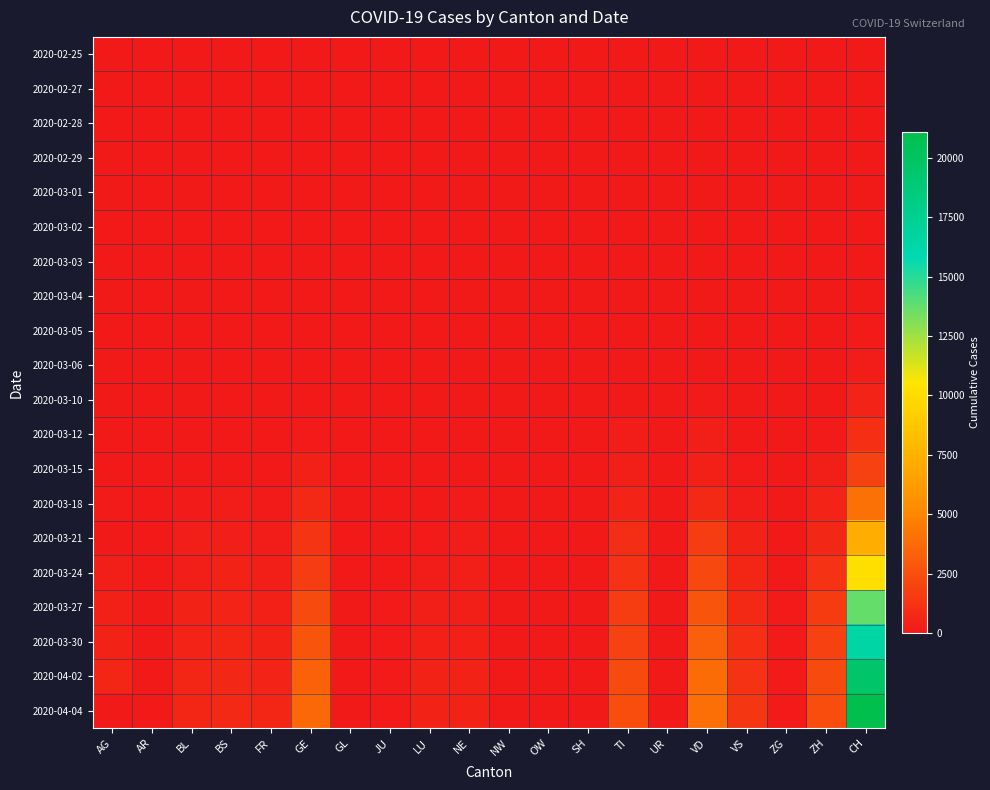

Rank the series at NW from highest to lowest value.

2020-04-04, 2020-04-02, 2020-03-30, 2020-03-27, 2020-03-24, 2020-03-21, 2020-02-25, 2020-02-27, 2020-02-28, 2020-02-29, 2020-03-01, 2020-03-02, 2020-03-03, 2020-03-04, 2020-03-05, 2020-03-06, 2020-03-10, 2020-03-12, 2020-03-15, 2020-03-18